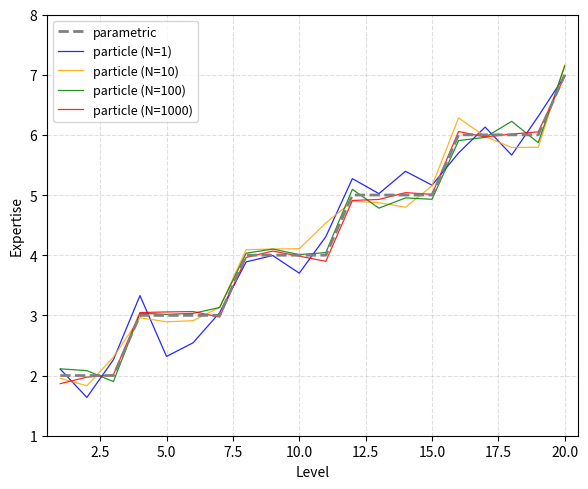

What is the sum of all particle (N=1000) values?

84.9